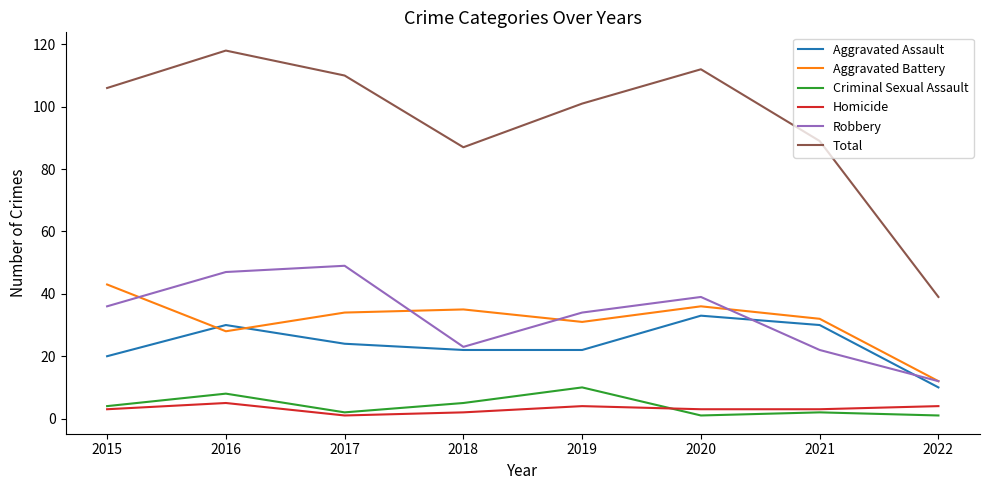

The Criminal Sexual Assault series shows 9 at 2018. True or false?

False